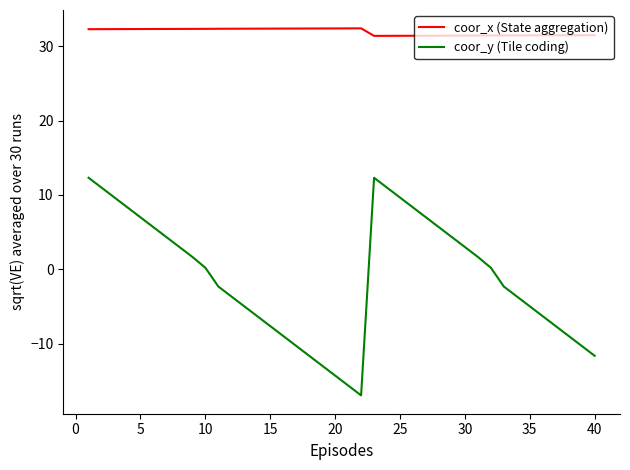

Does the chart display data point markers on the line(s)?

No